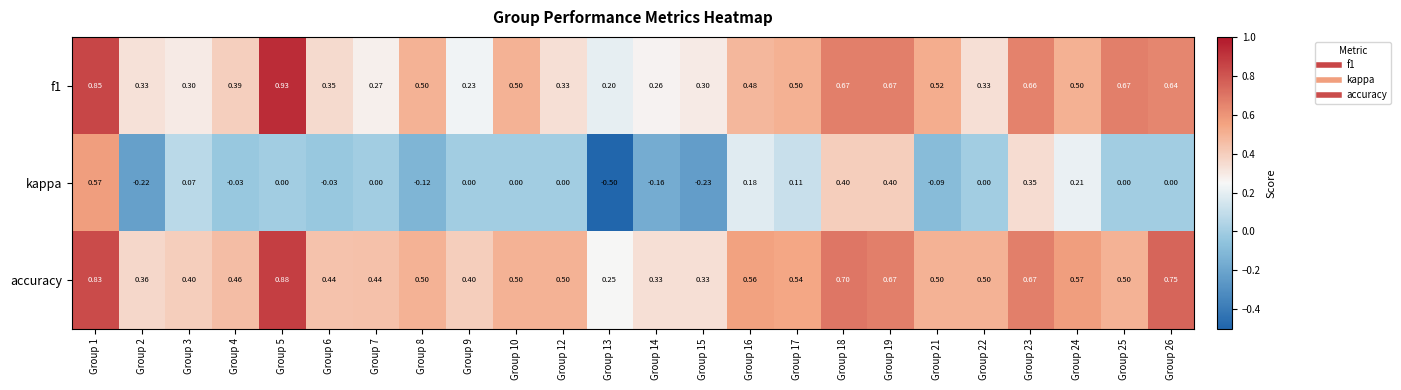

Which series has the largest total across all categories?

accuracy